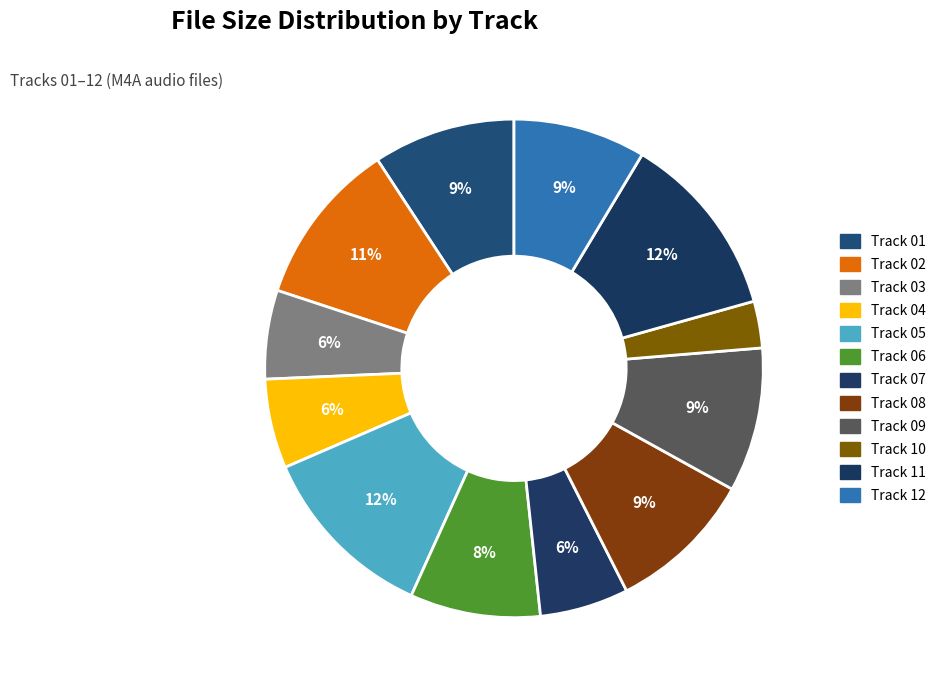

Which category has the biggest portion of the pie?

Track 11